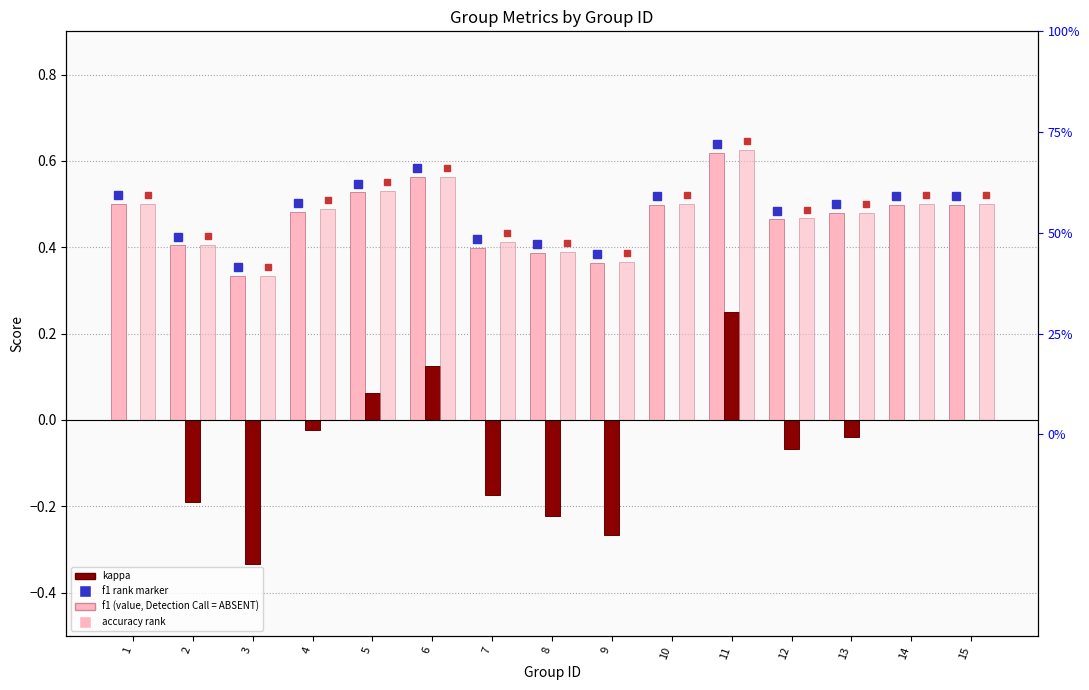

List the labels in order of f1 value, largest first.

11, 6, 5, 1, 15, 14, 10, 4, 13, 12, 2, 7, 8, 9, 3